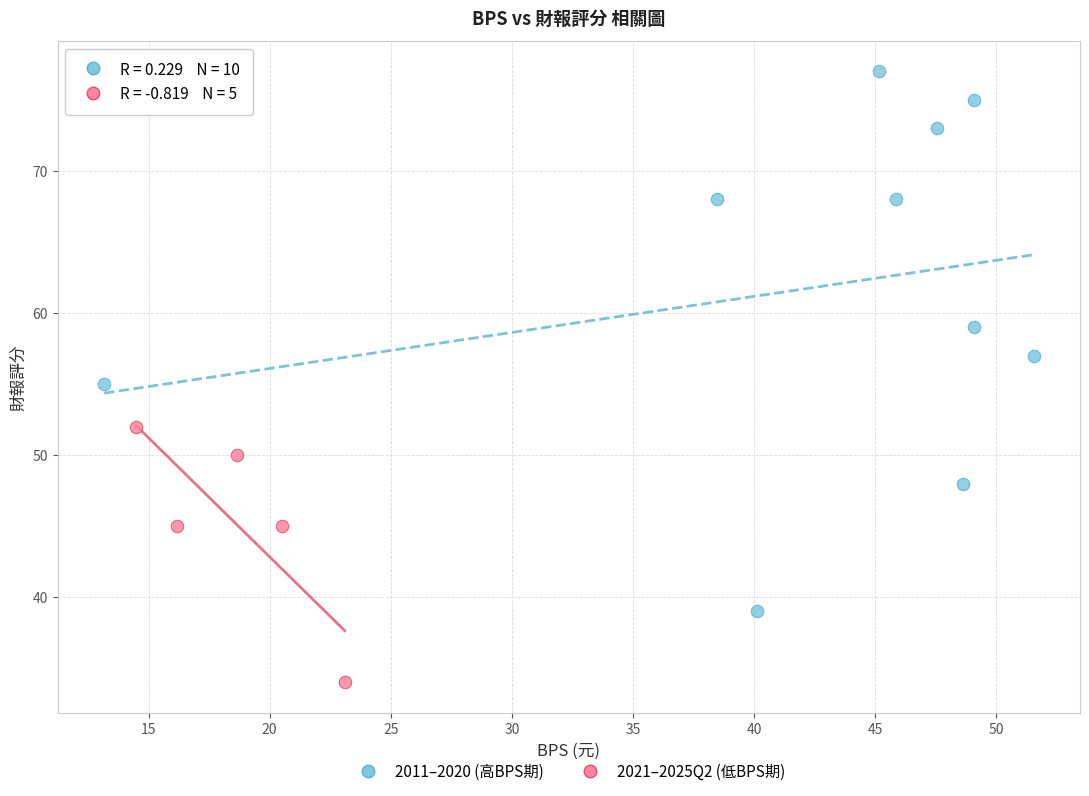

Which series contains the highest Y value?

2011–2020 (高BPS期)